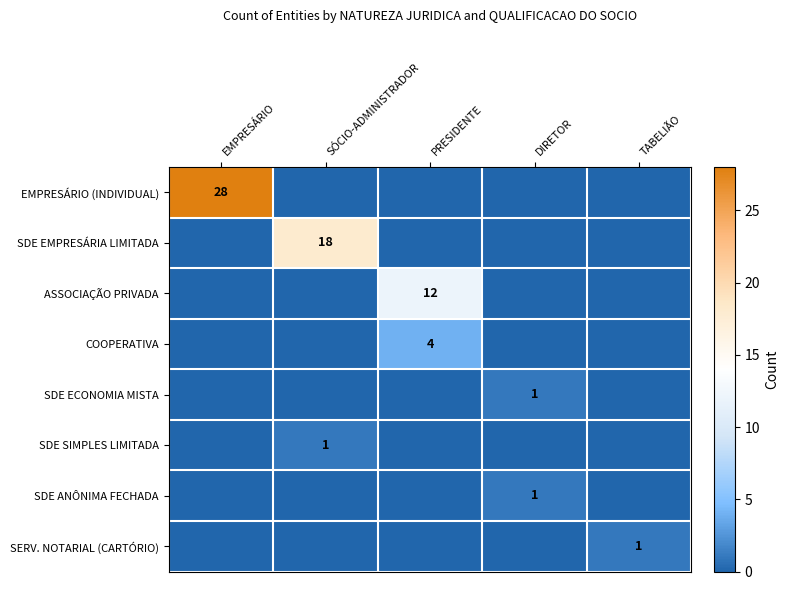

How many data points in SDE SIMPLES LIMITADA are above 0?

1